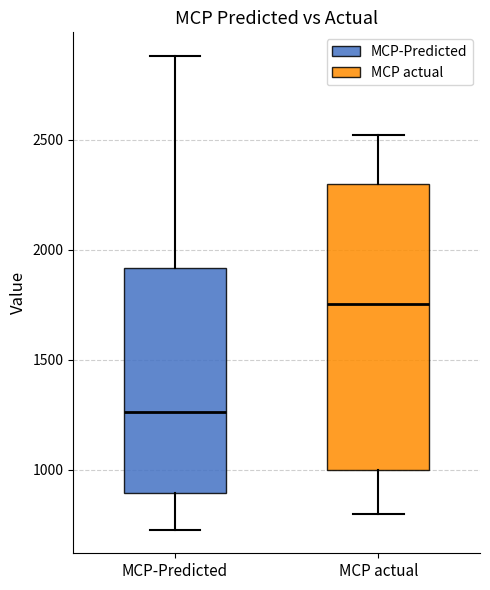

Where is the lower edge of the box for MCP-Predicted on the y-axis? The values are not printed on the chart, so give them approximately, as read against the axis.

900